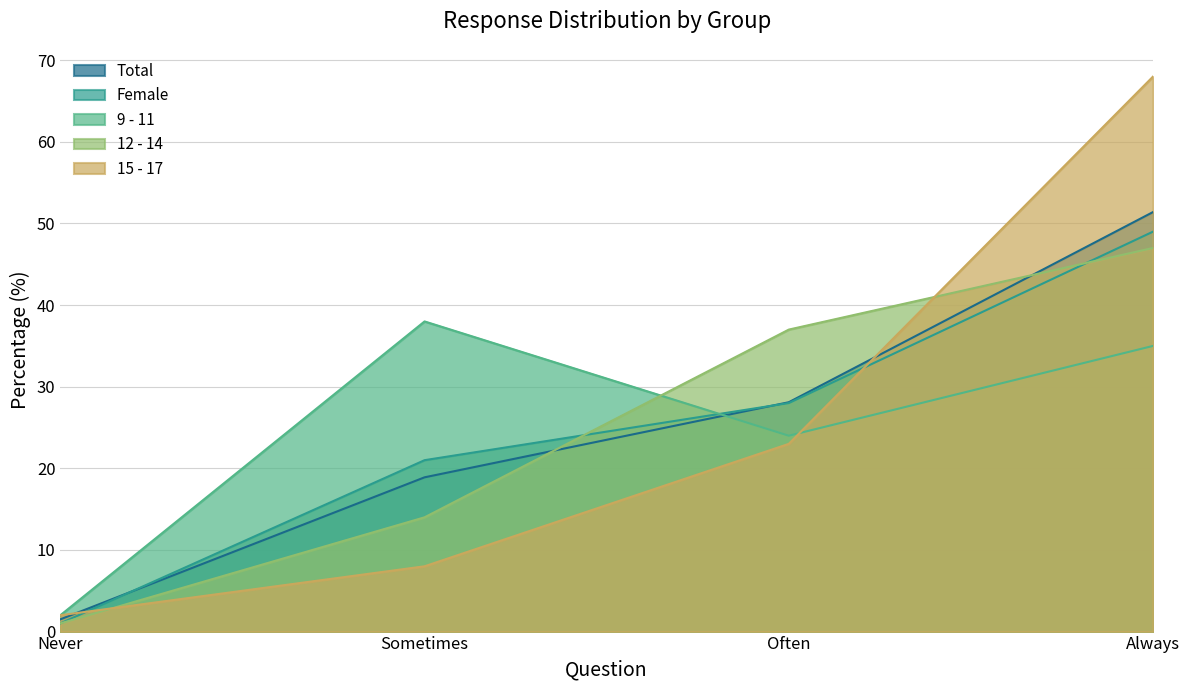

How many series are shown in this chart?

5